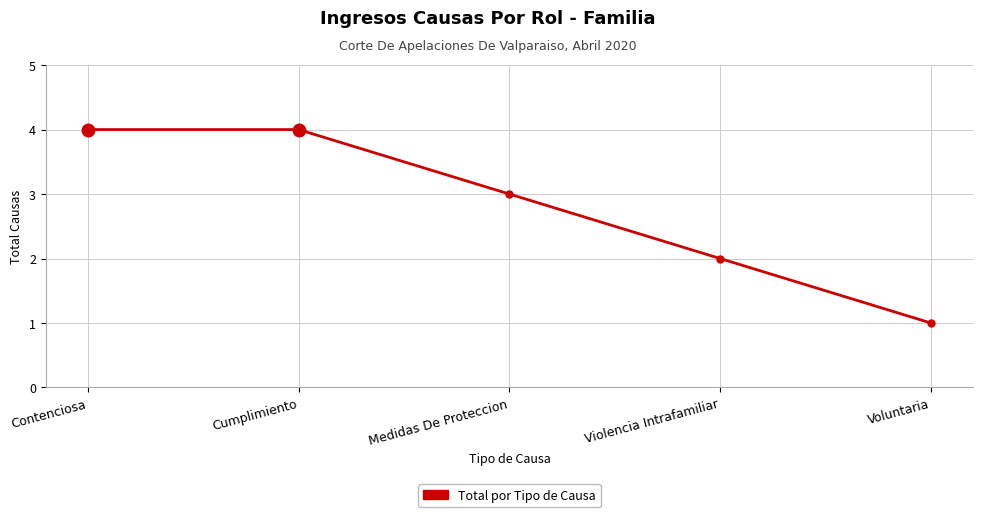

Reading left to right, list all the values displayed in this chart.

4	4	3	2	1